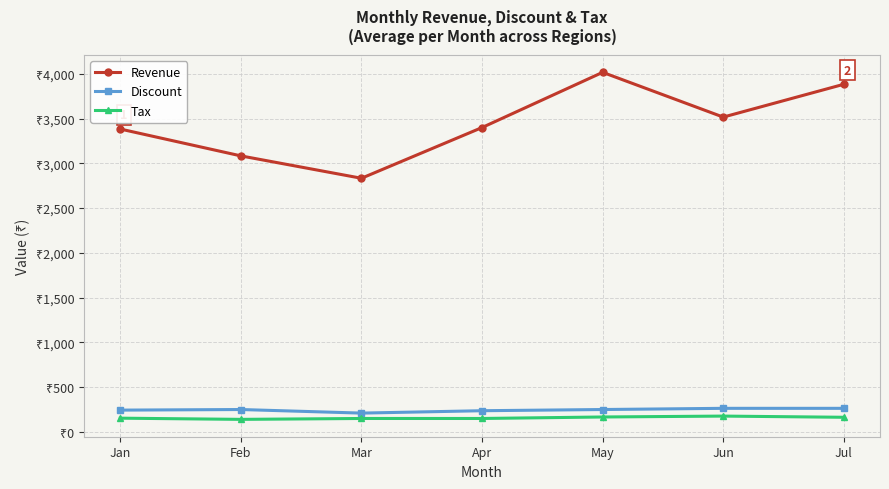

The value of Discount at Jul is 263.3. True or false?

True